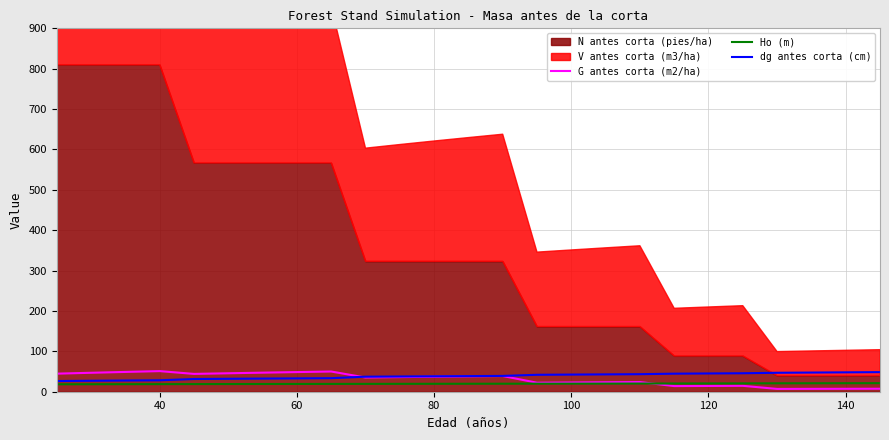

True or false: dg antes corta (cm) has more than 1 points higher than both neighbors.

False